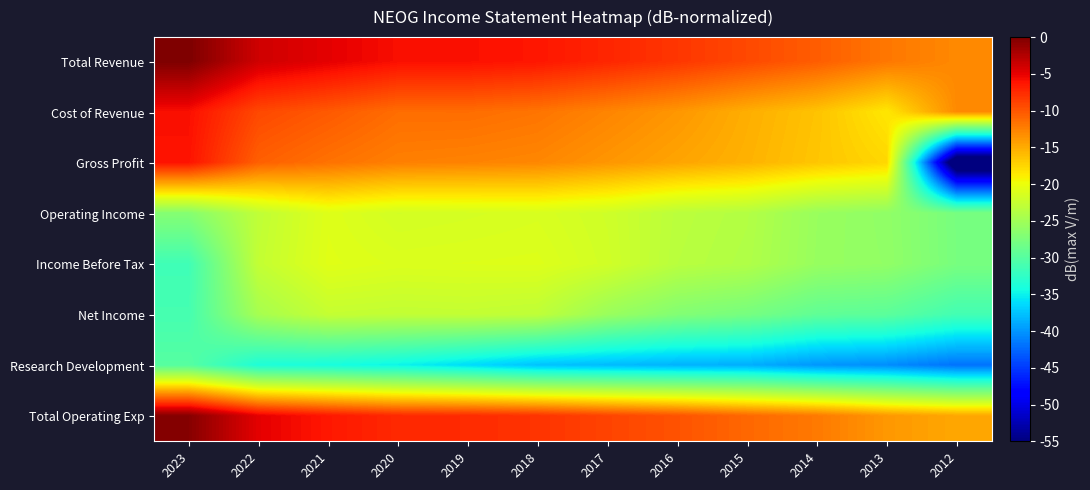

Which series has the largest range (max minus min)?

Gross Profit